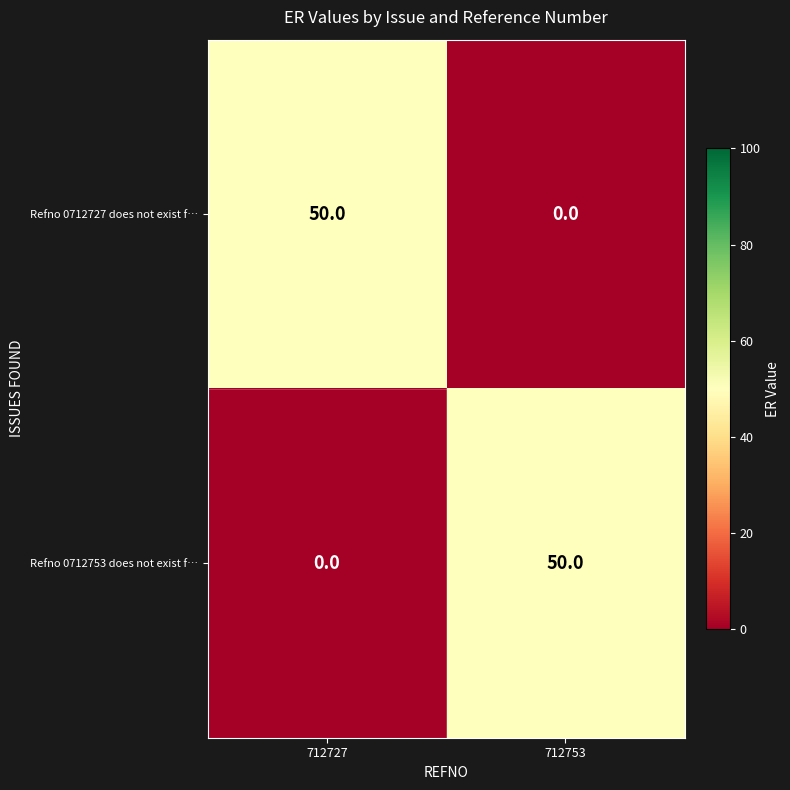

List the labels in order of Refno 0712753 does not exist f… value, smallest first.

712727, 712753